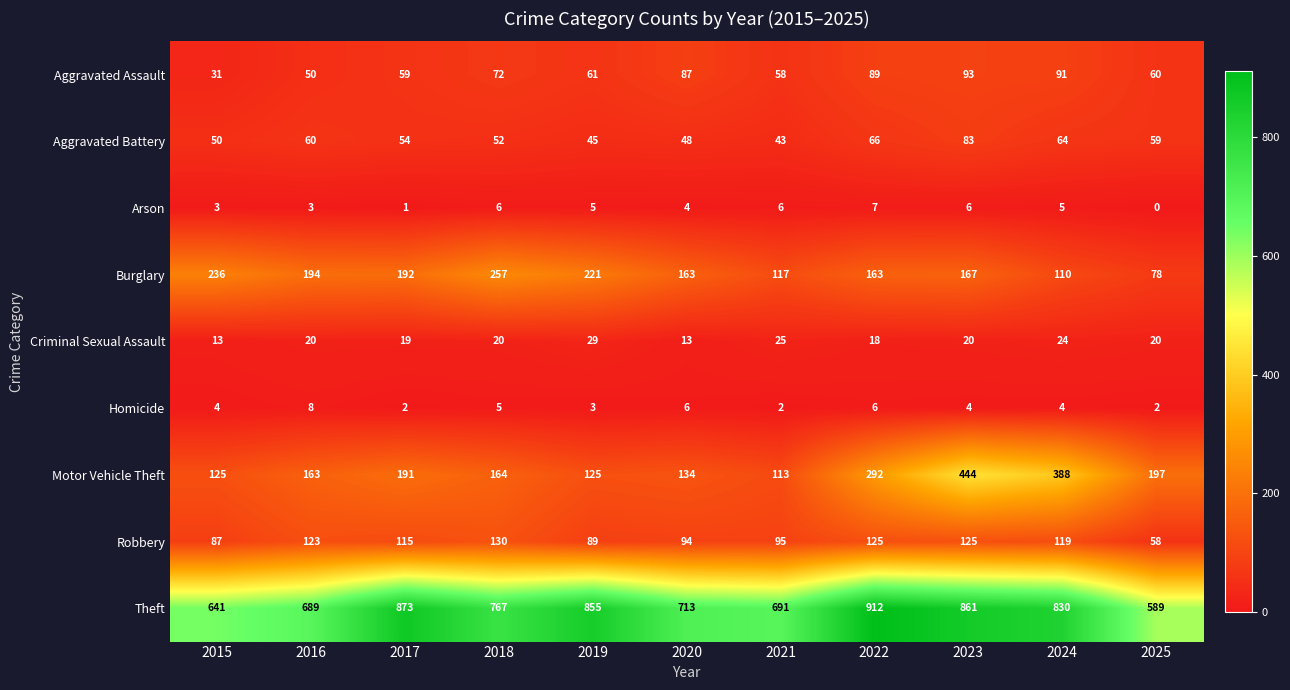

Which series has the largest total across all categories?

Theft